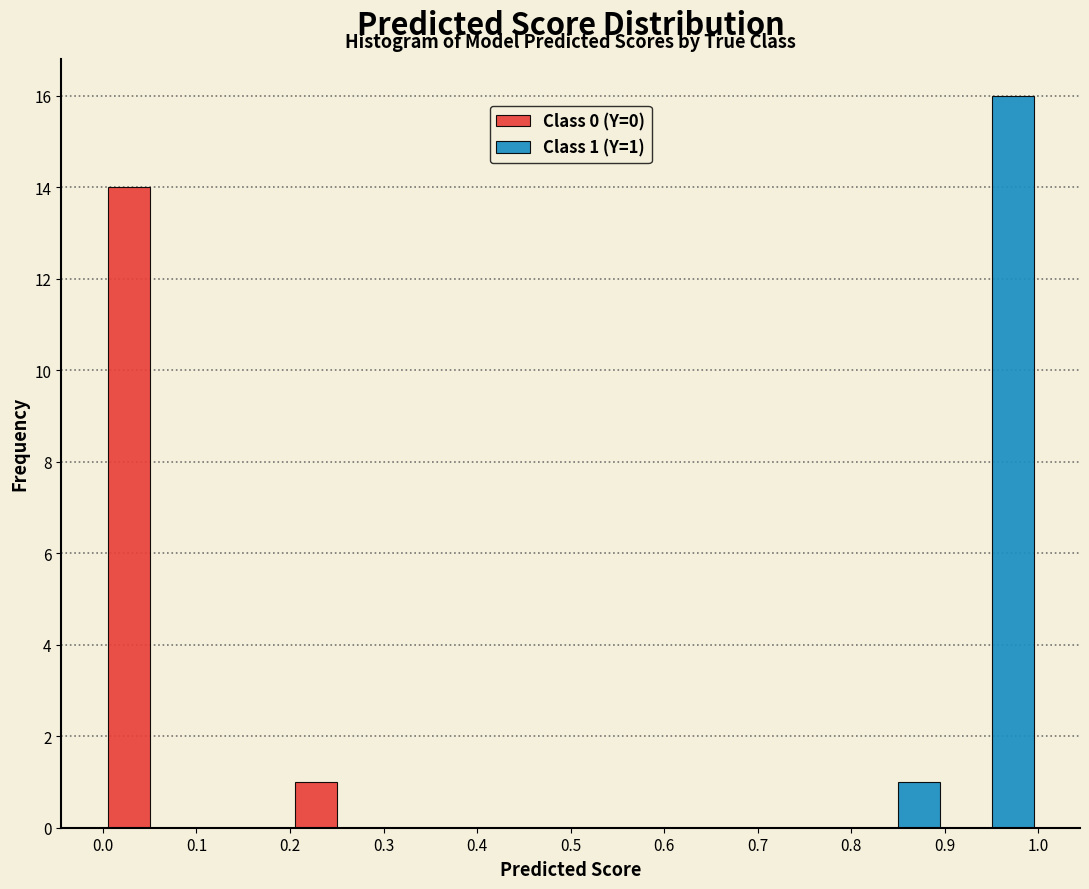

In the Class 1 (Y=1) series, which range on the x-axis has the tallest bar?

0.9 to 1.0